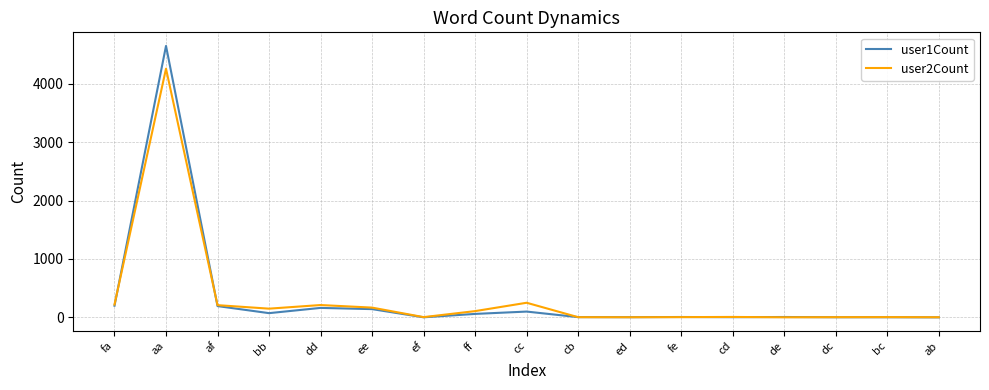

List the series in order of their peak value, lowest first.

user2Count, user1Count